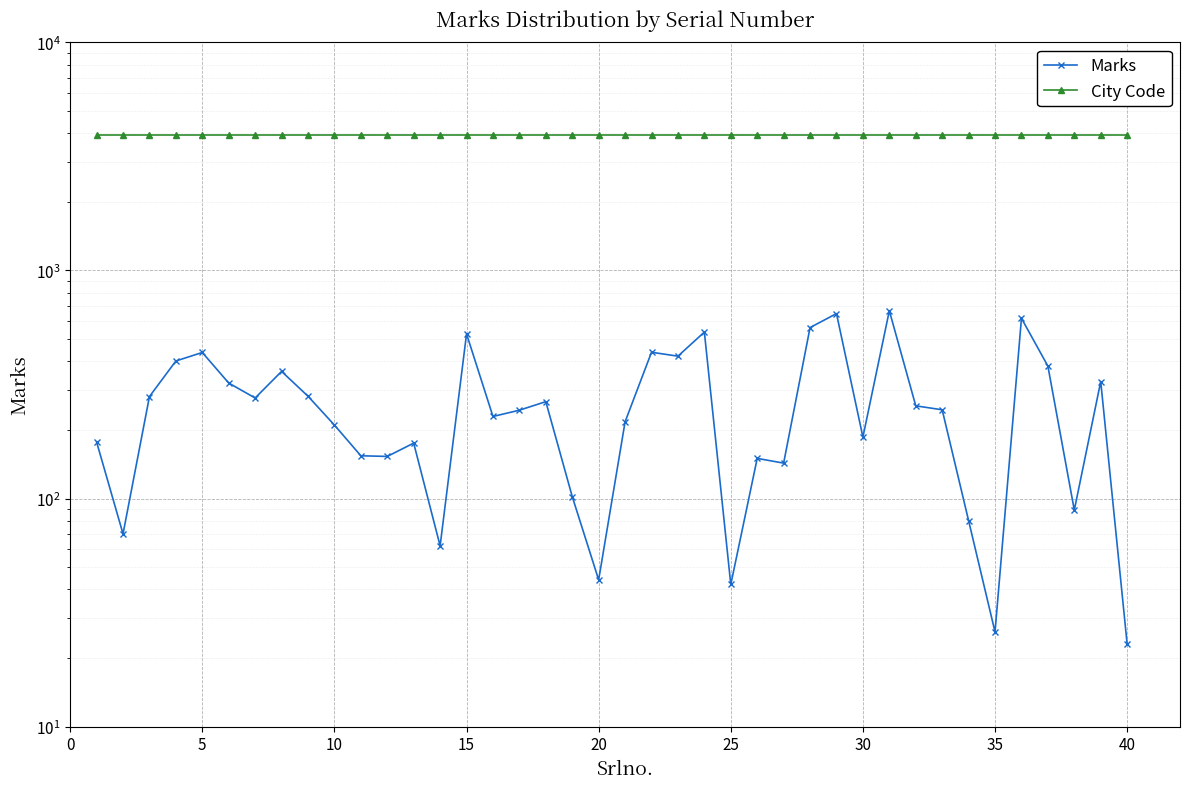

The City Code series shows 3919 at 10. True or false?

True